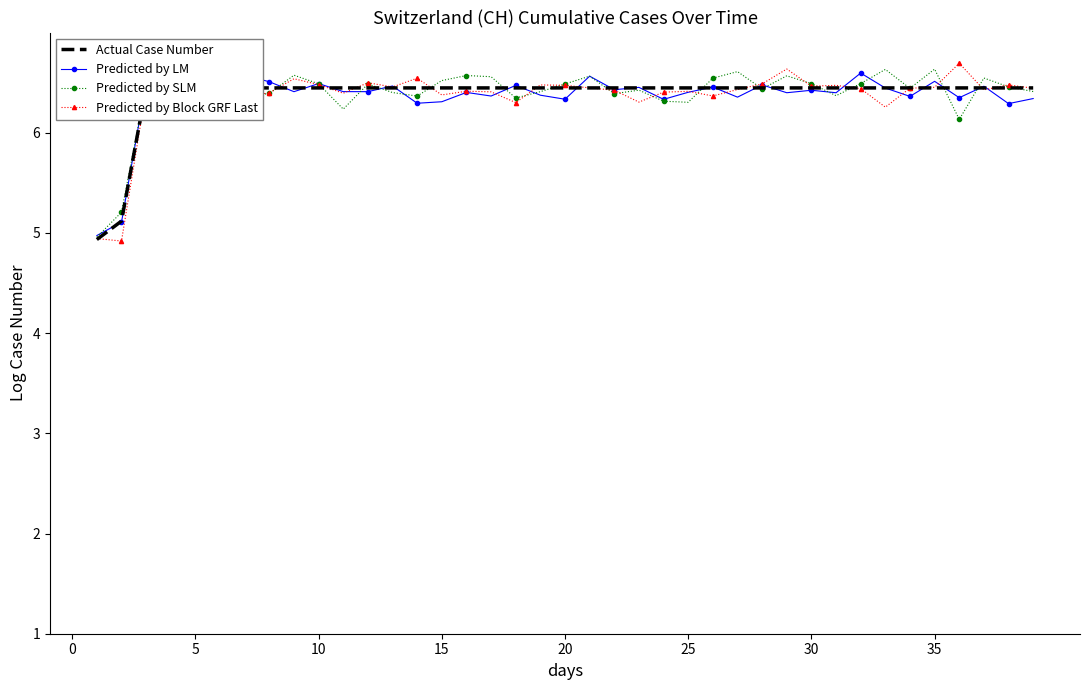

How many positive values does the Actual Case Number series have?

39